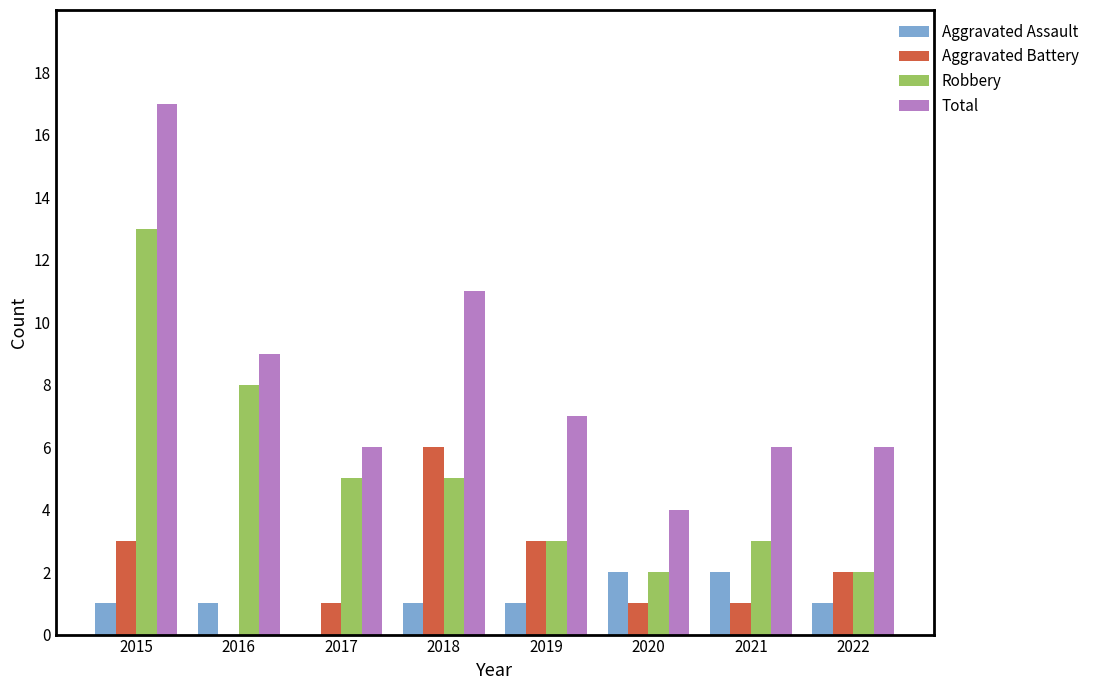

Between 2017 and 2022, which series saw the biggest shift?

Robbery